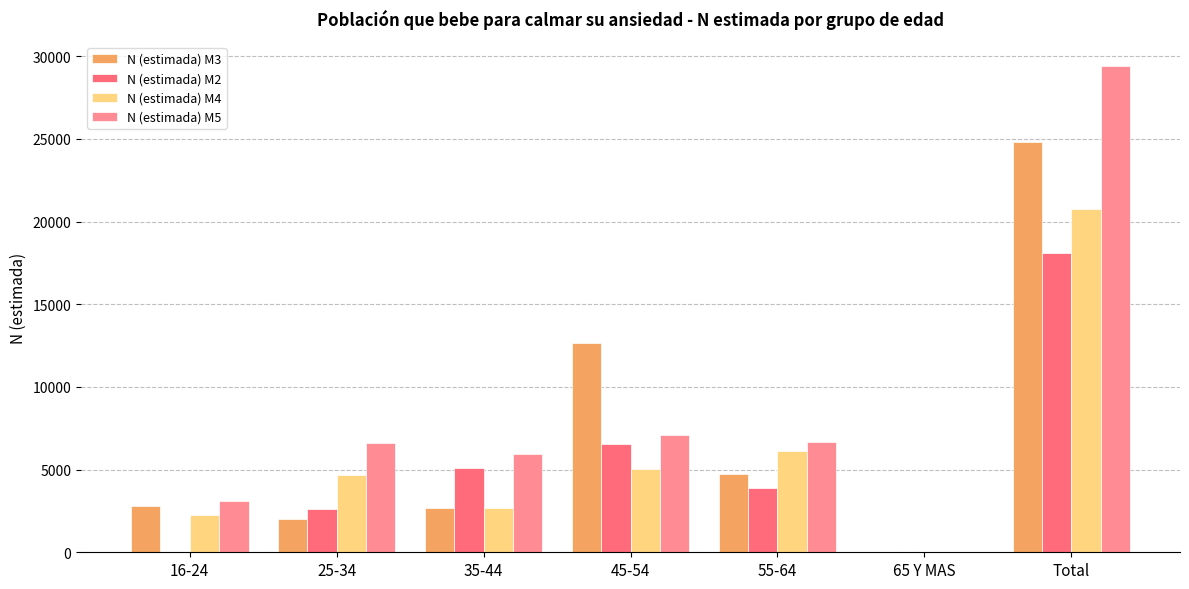

What is the difference between the N (estimada) M3 values at 45-54 and 55-64?

7928